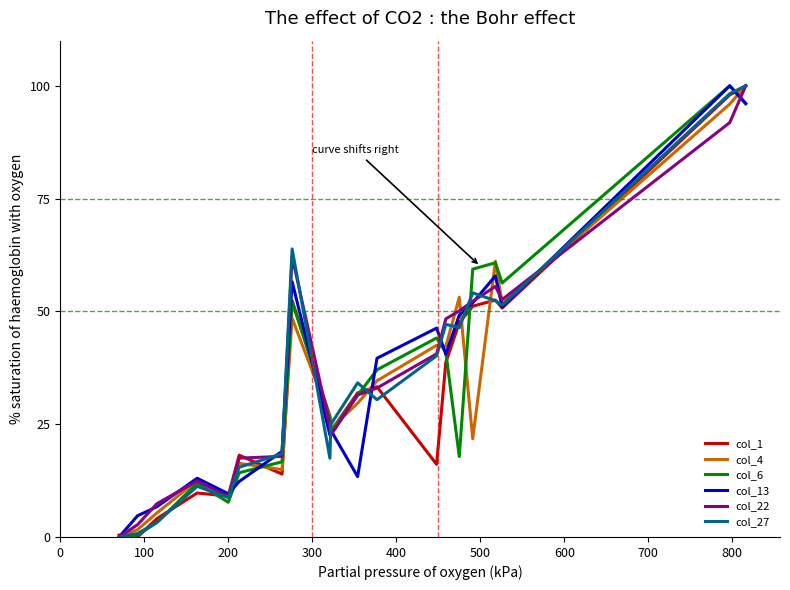

True or false: col_27 and col_6 intersect in this chart.

True